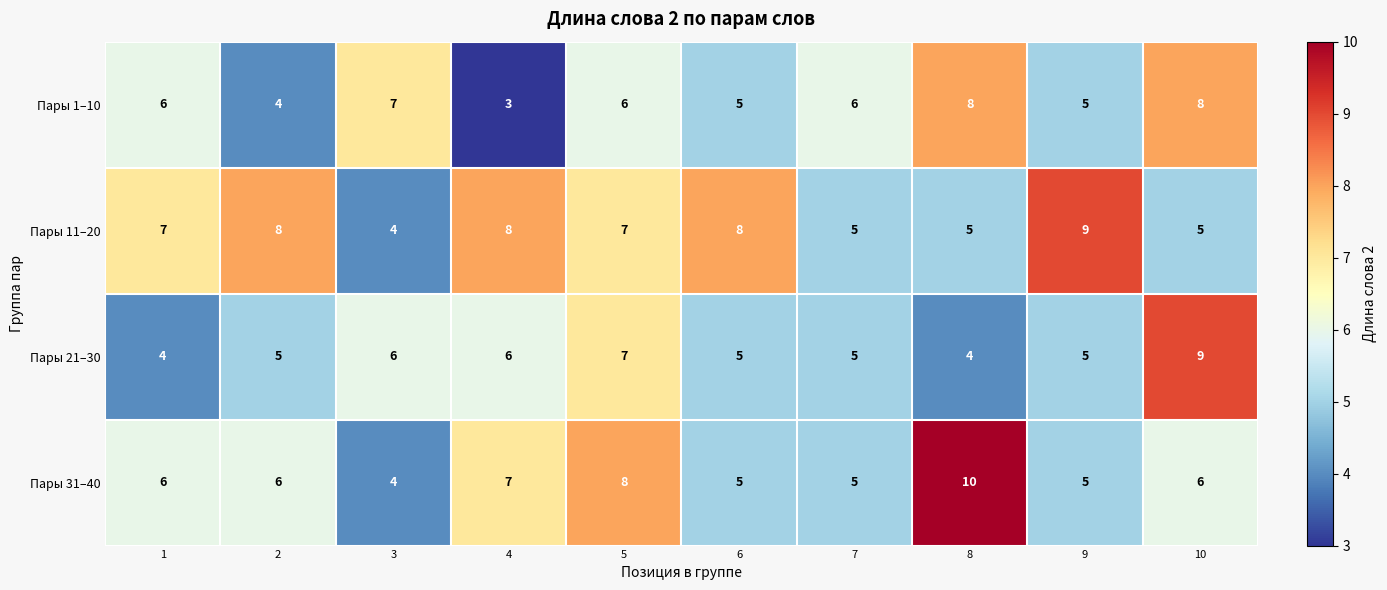

What is the greatest value displayed?

10